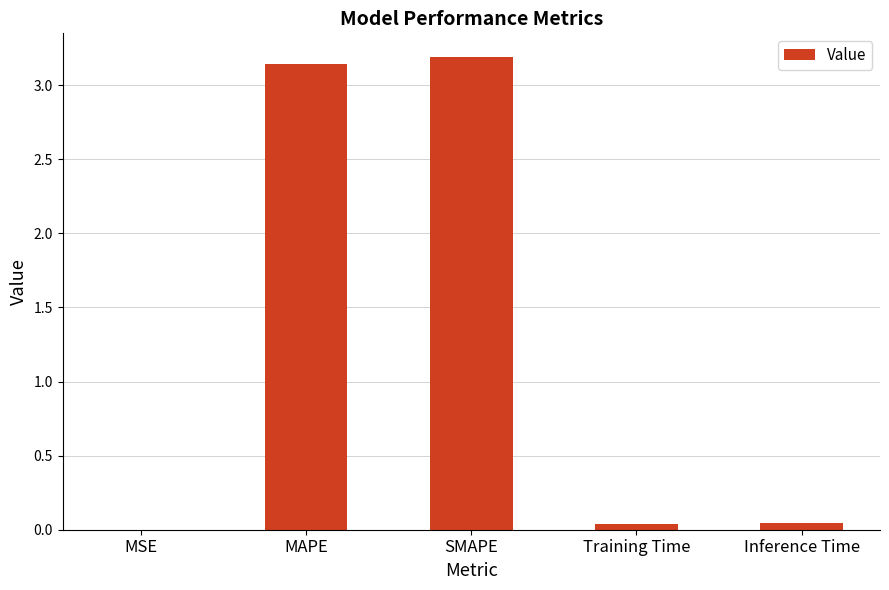

What is the average value?

1.3